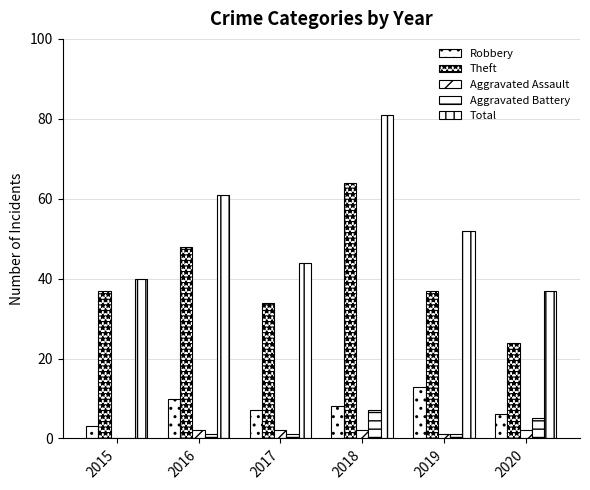

What is the difference between the maximum and second lowest values in the Robbery series?

7